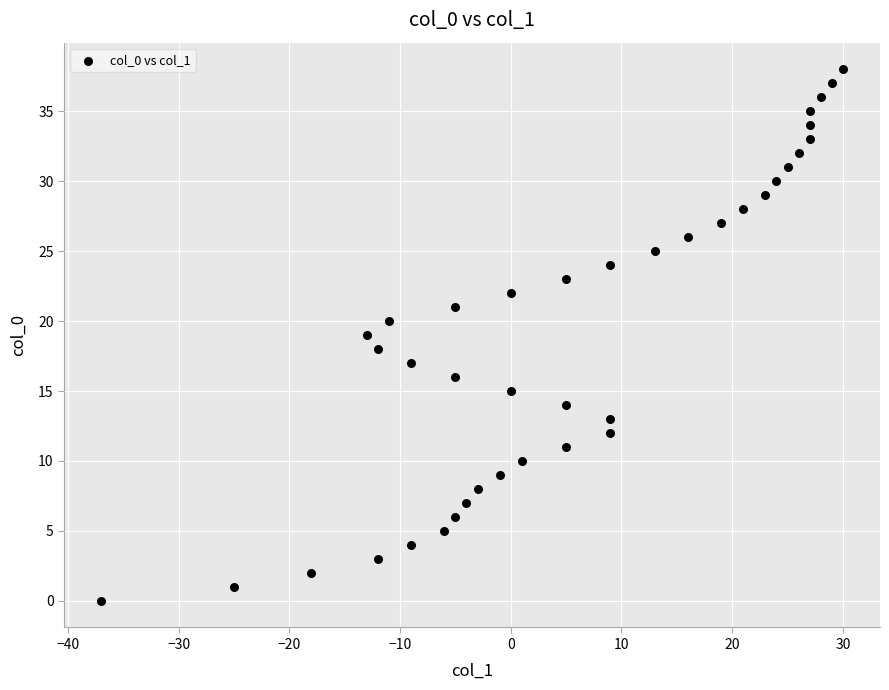

What is the range of X values (max minus min)?

67